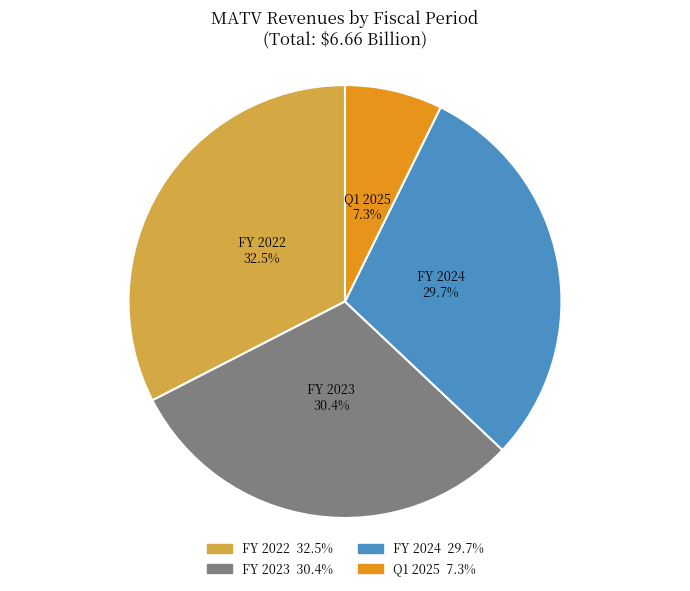

Approximately how many times larger is the value at FY 2022 compared to FY 2023?

1.1